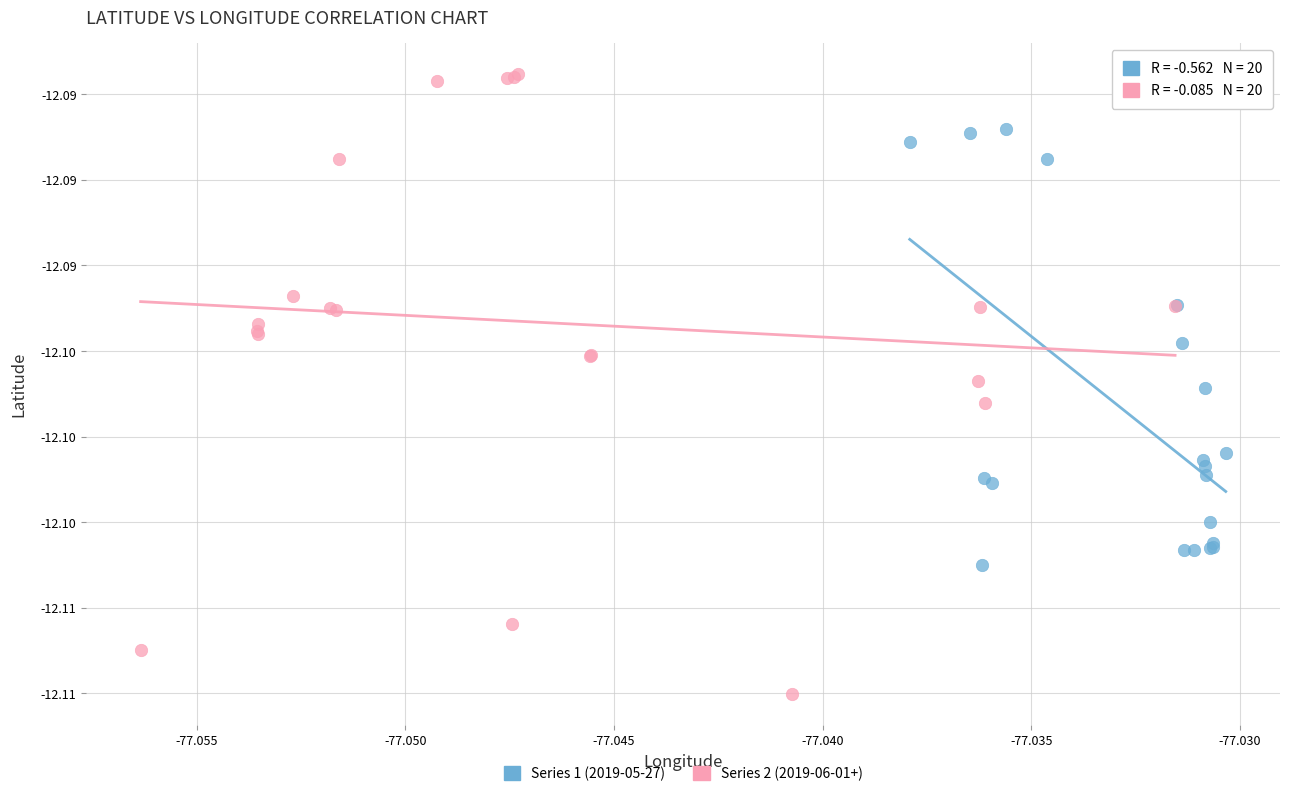

Which series has the widest spread of Y values?

Series 2 (2019-06-01+)